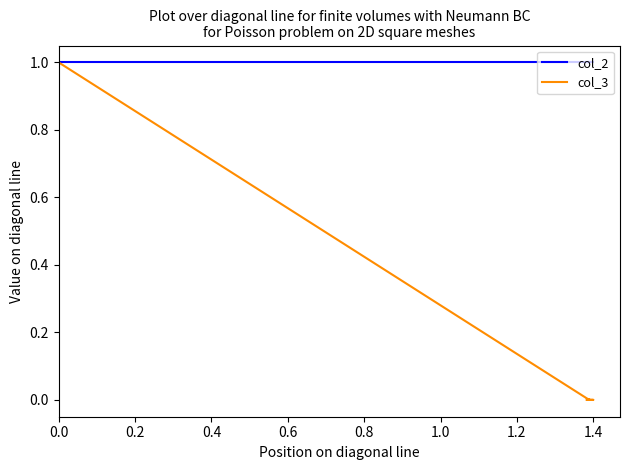

Rank the series by their maximum value, from highest to lowest.

col_2, col_3